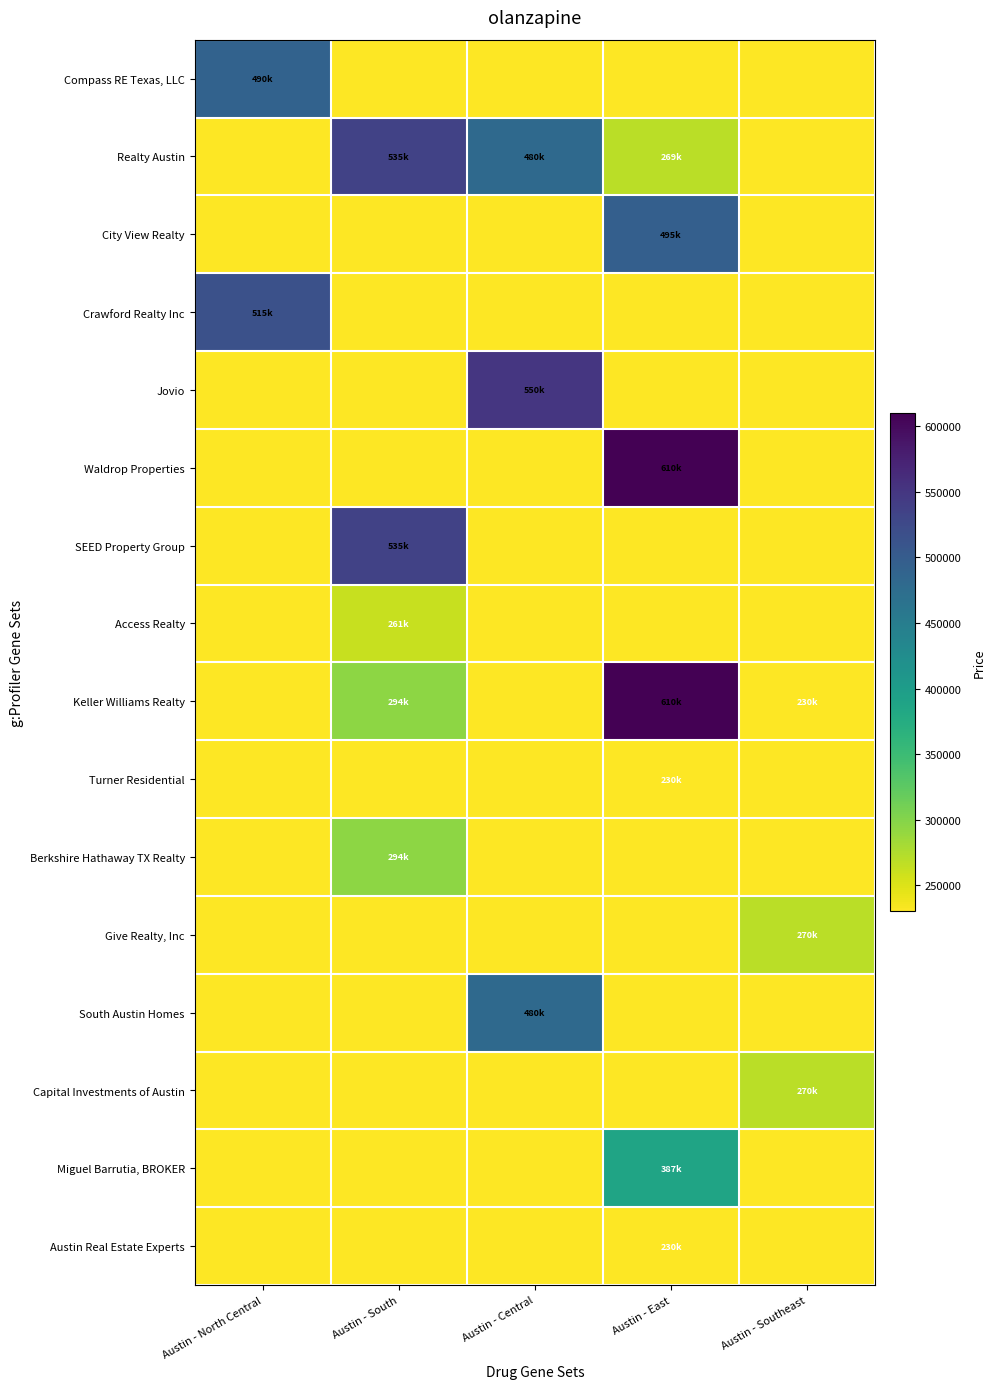

Which category has the highest value across all series?

Austin - East